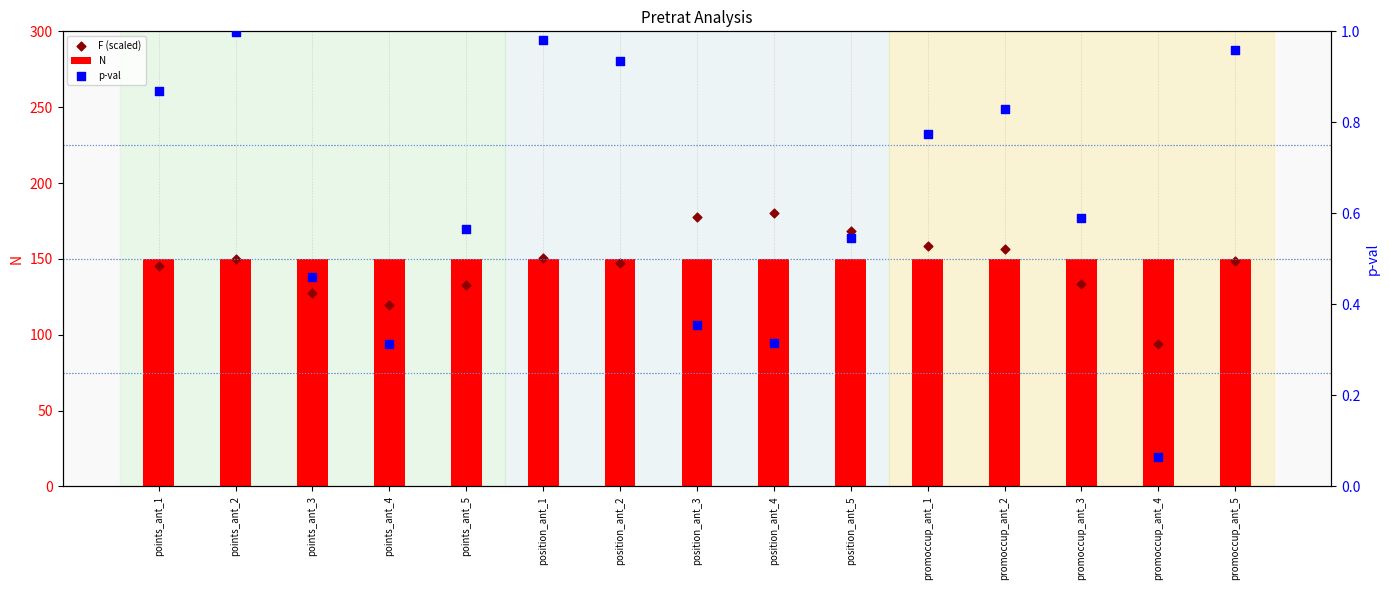

At which category is the sum across all series the highest?

position_ant_4